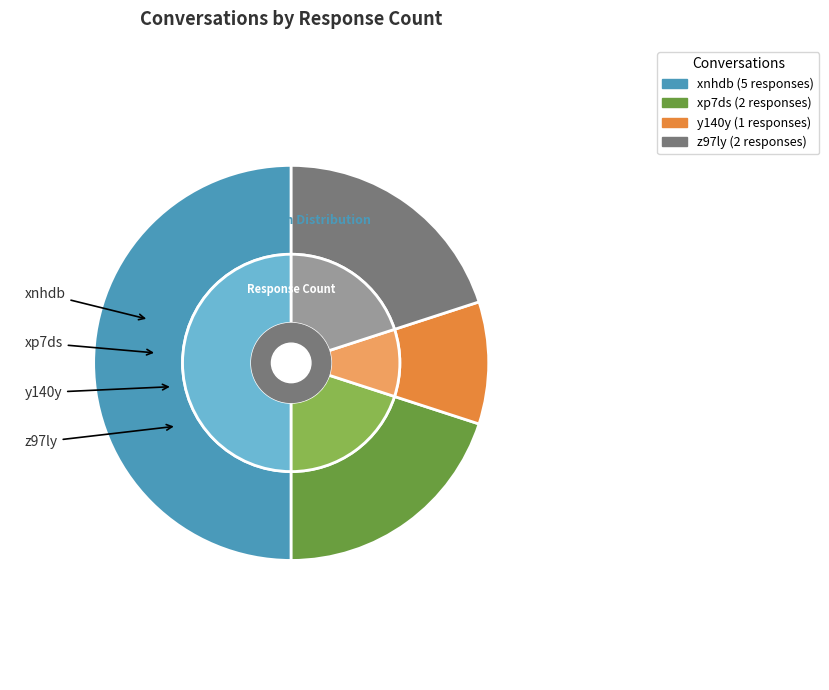

To the nearest percent, what is the combined percentage of xnhdb and z97ly?

70%